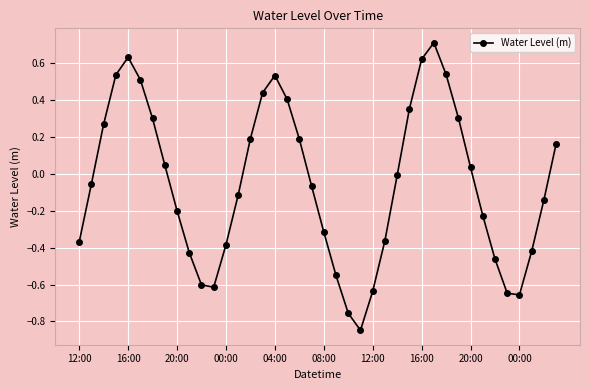

What is the sum of all values?

-2.1